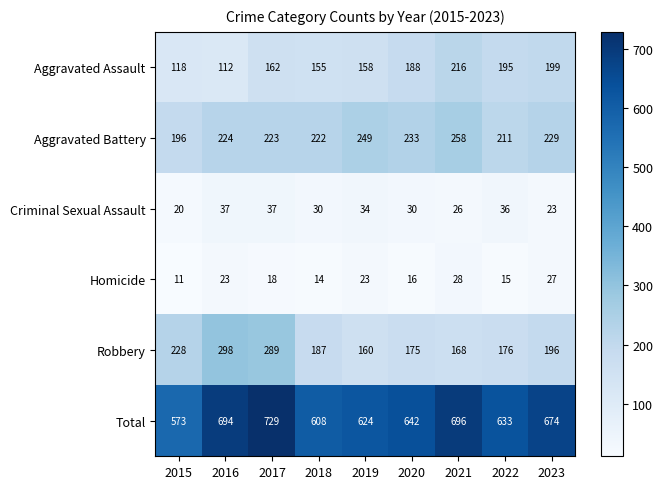

What is the difference between the maximum and minimum values in the Total series?

156